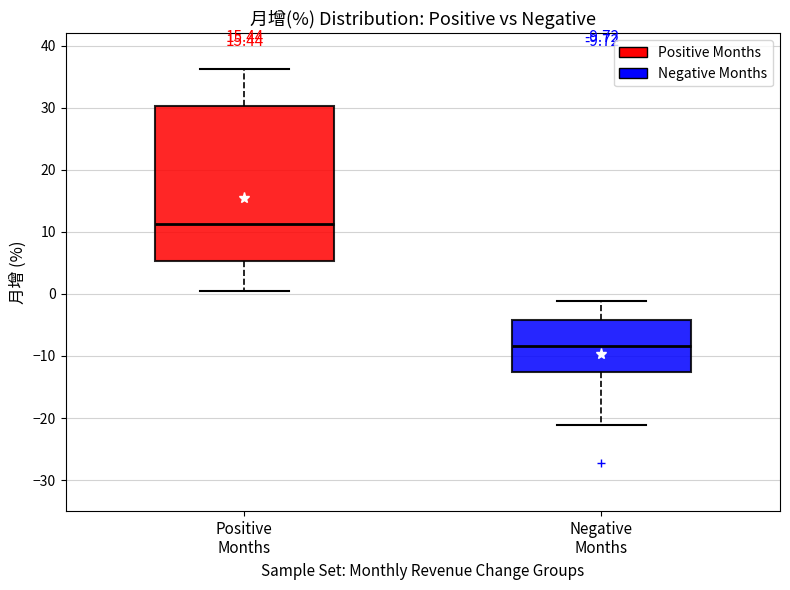

Comparing the boxes themselves (not the whiskers), which one is the tallest?

Positive Months